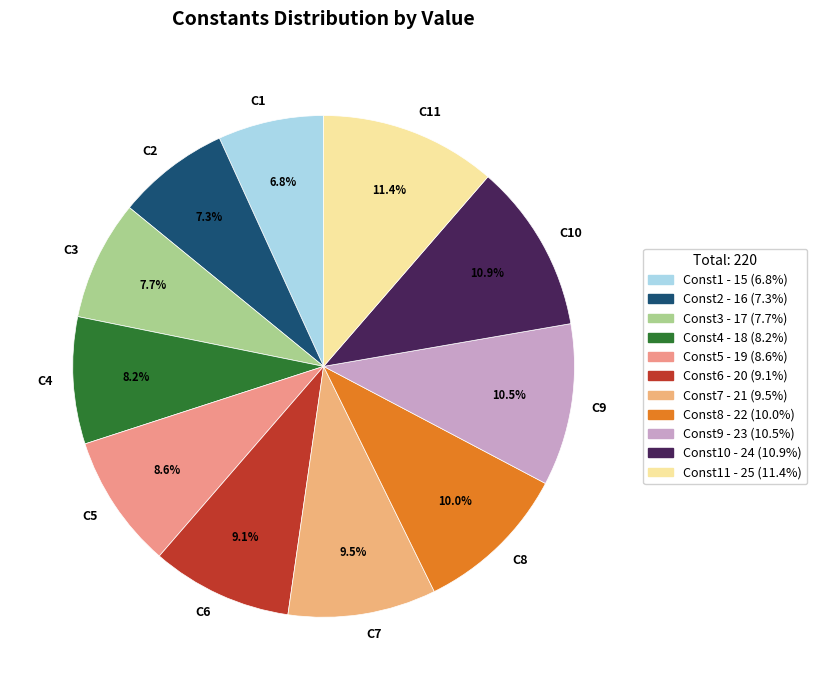

Approximately how many times larger is the value at C7 compared to C4?

1.2